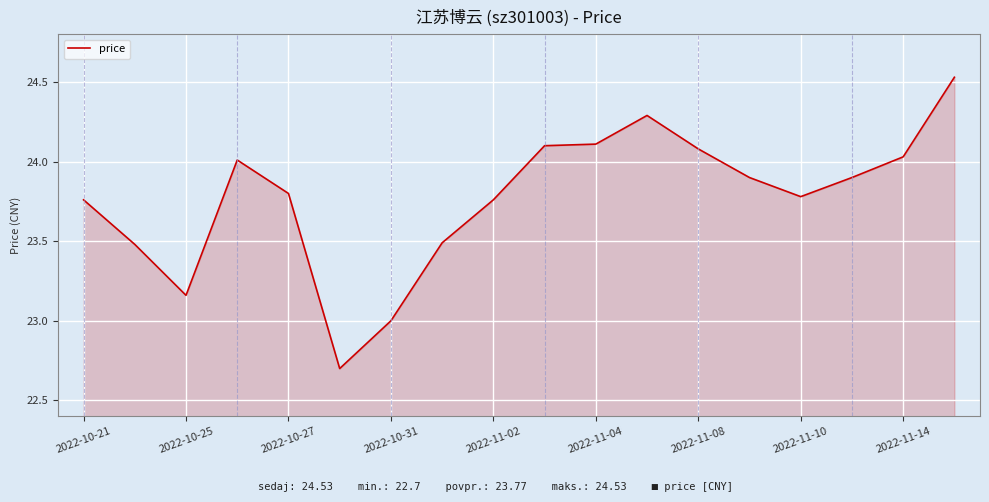

What is the smallest value displayed?

22.7